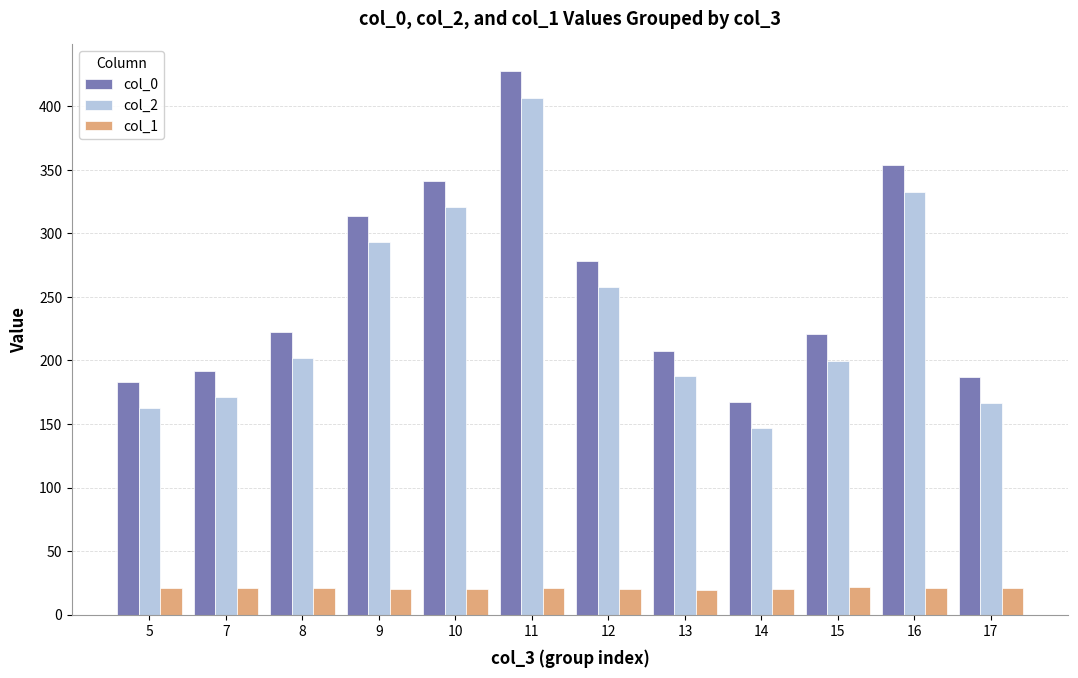

What is the value of the col_0 bar at the 5th from the left?

341.0